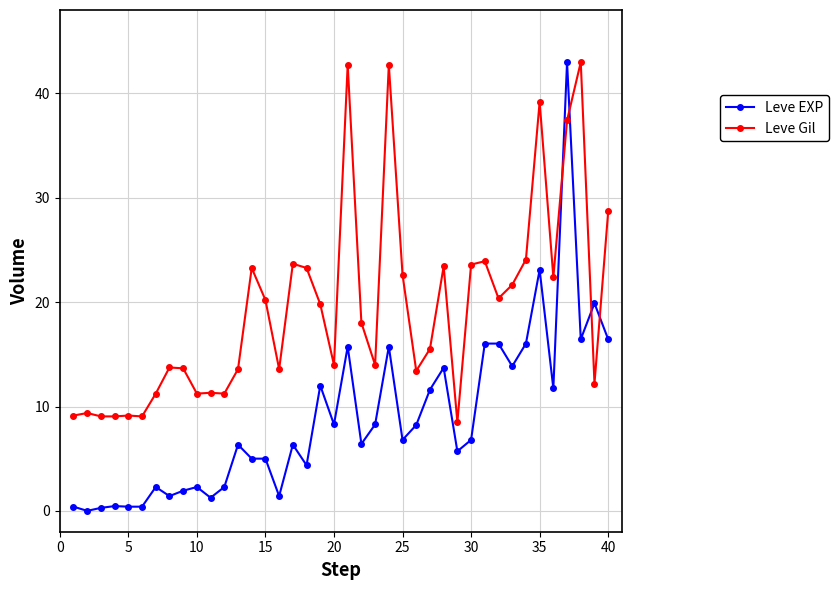

Is this an area chart (filled region under the line)?

No